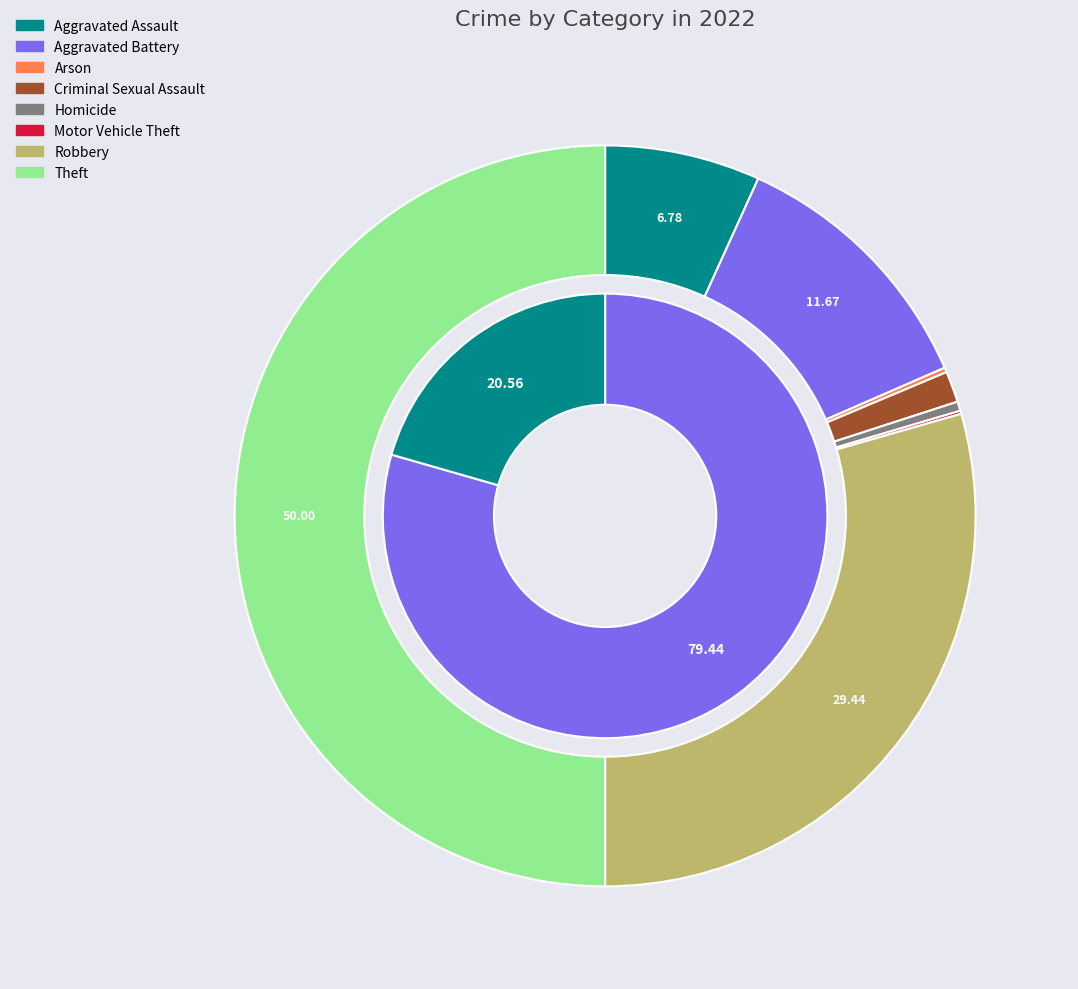

How many segments does this pie chart have?

8